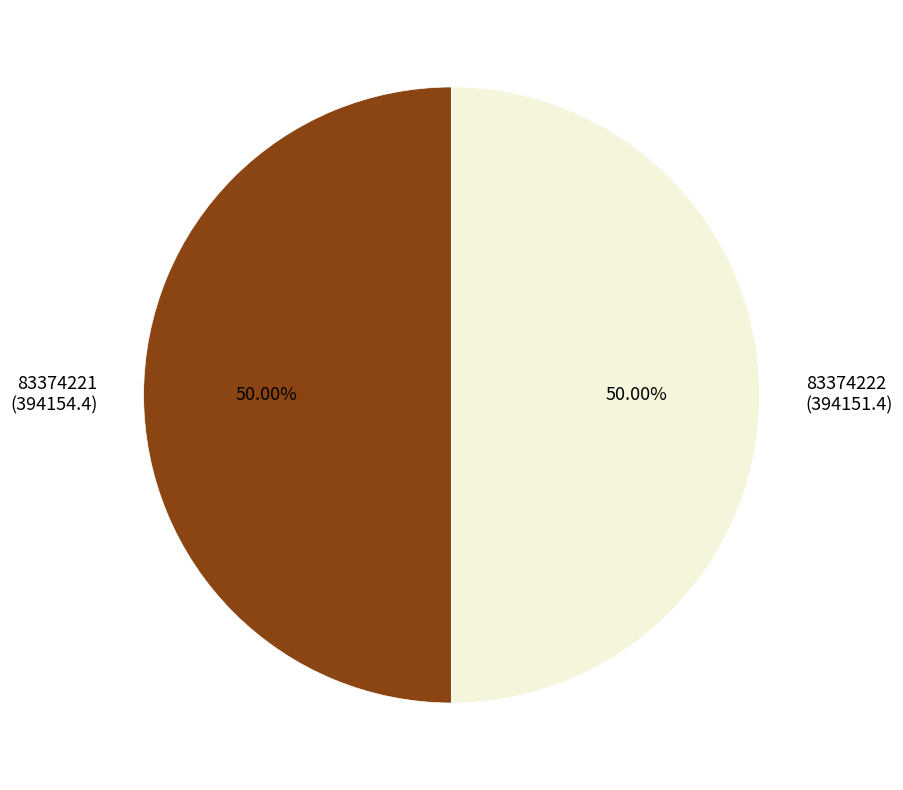

What is the ratio of the value at 83374221 (394154.4) to the value at 83374222 (394151.4)?

1.0